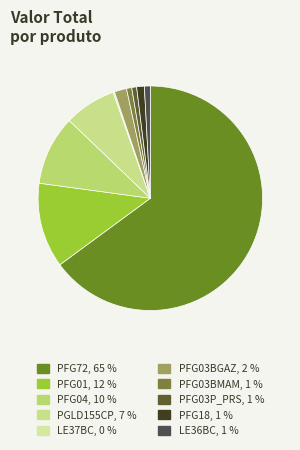

True or false: PGLD155CP accounts for 1% of the total.

False